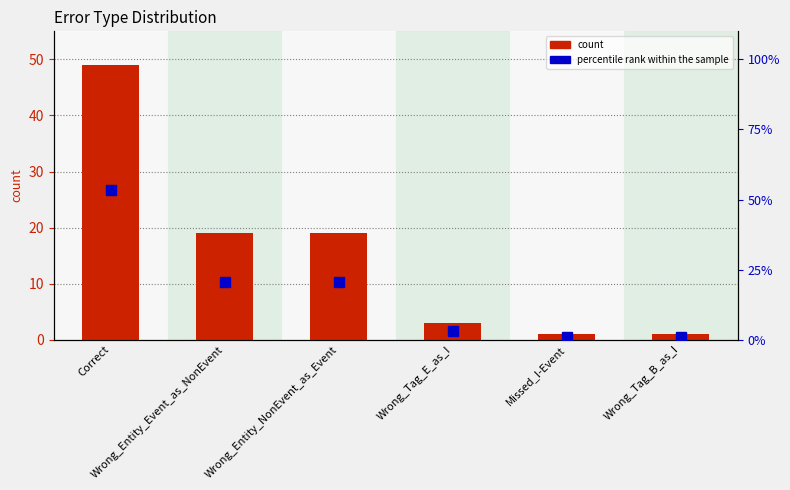

What is the difference between the count values at Wrong_Entity_Event_as_NonEvent and Correct?

30.0